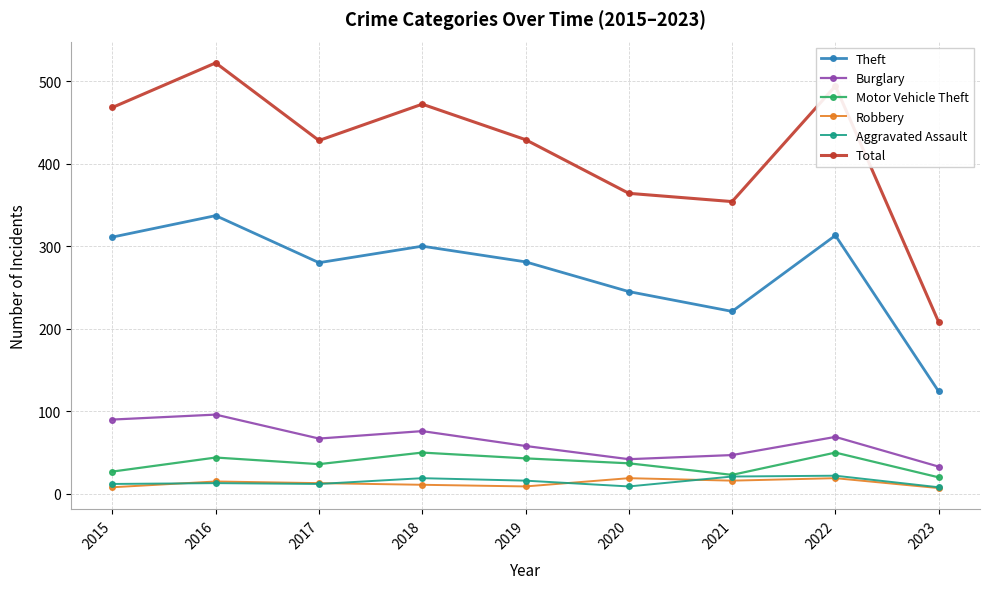

Between 2016 and 2021, which series saw the biggest shift?

Total